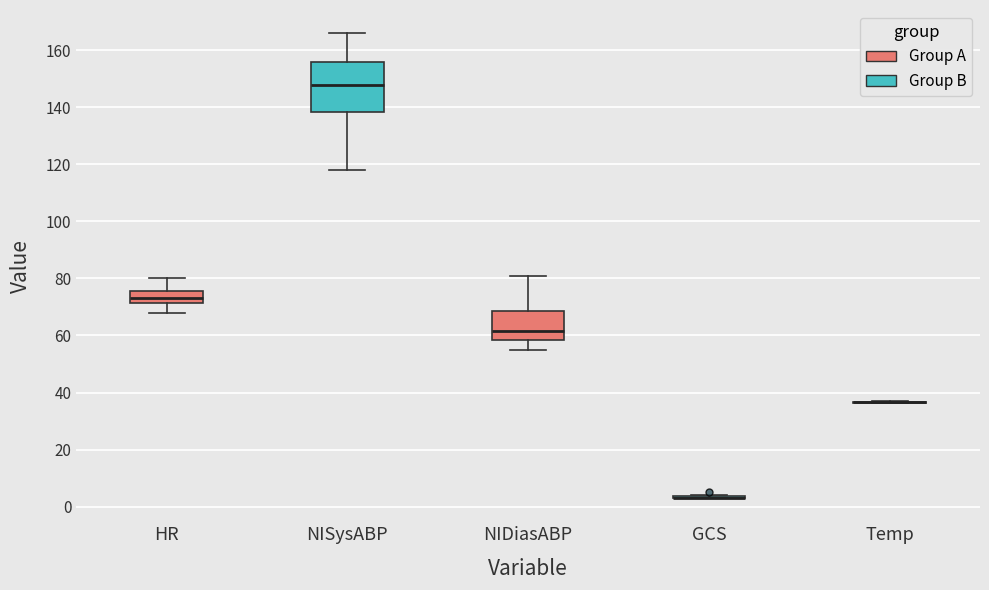

Which box is the tallest, from its lower edge to its upper edge?

NISysABP